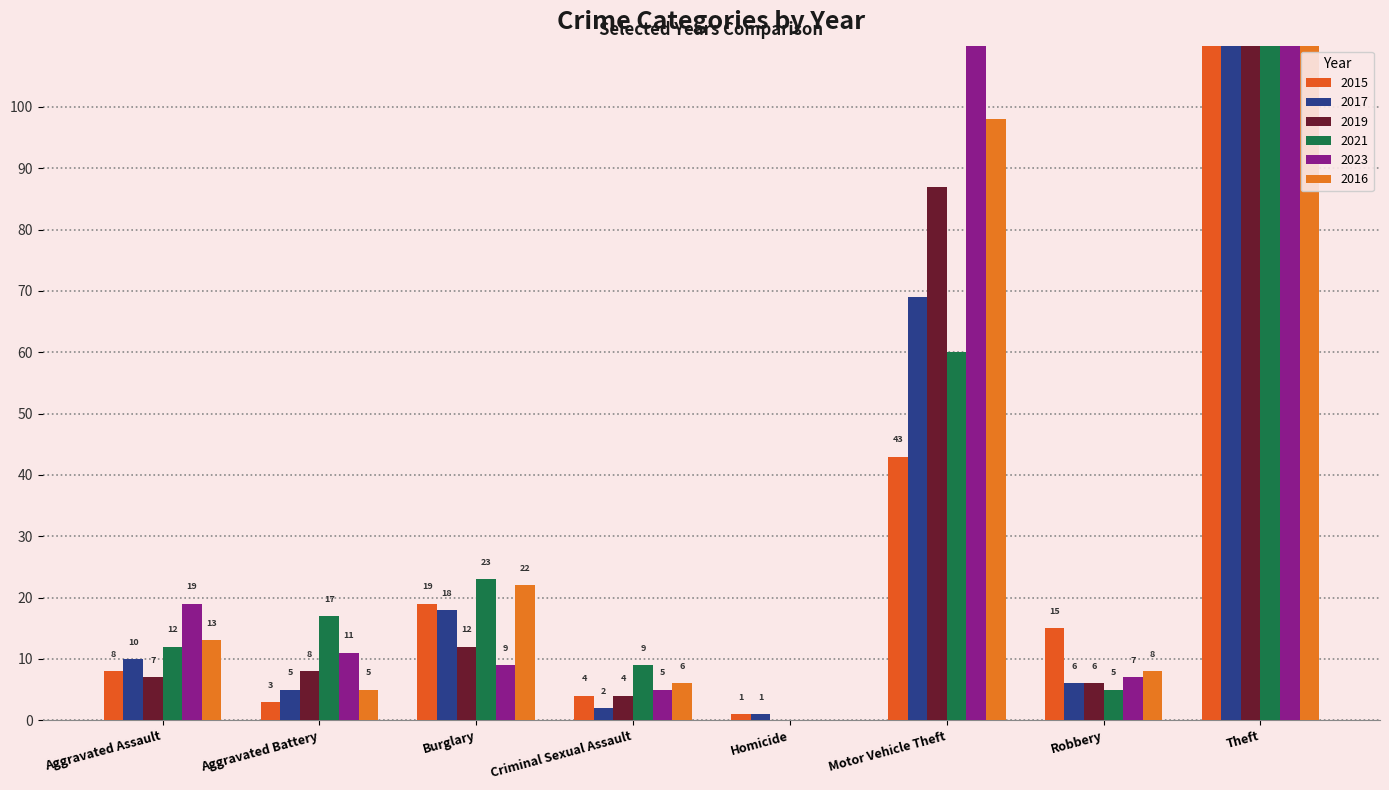

At which label is 2021 closest to 250?

Theft